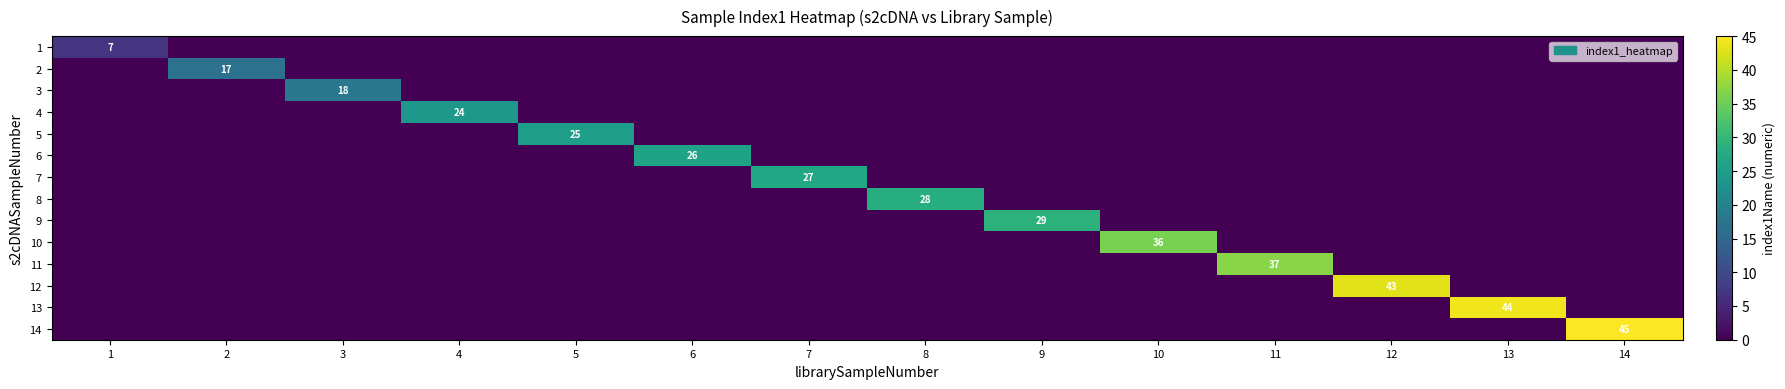

True or false: 6 has a value of 16 at 6.

False